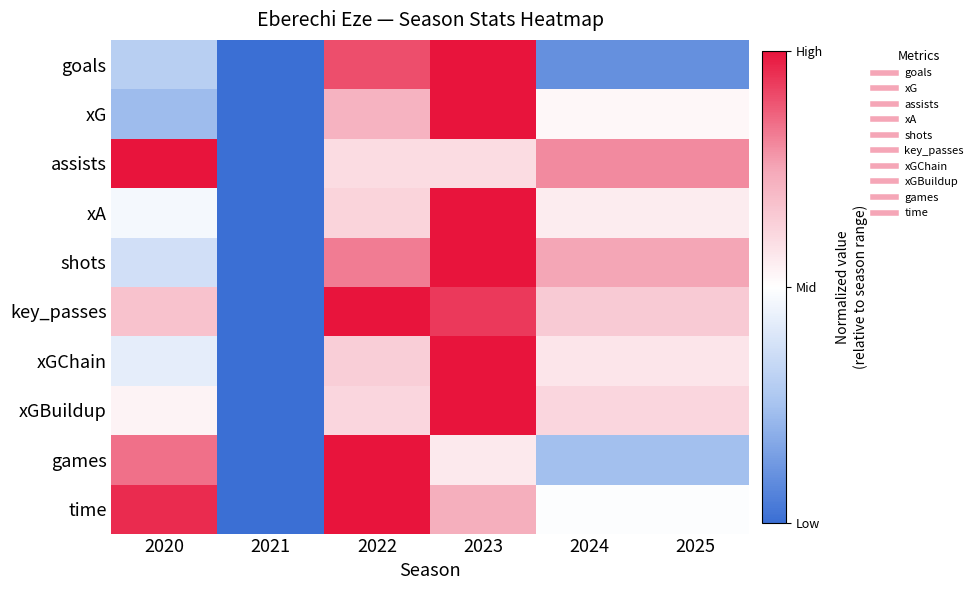

How many distinct data groups are displayed?

10